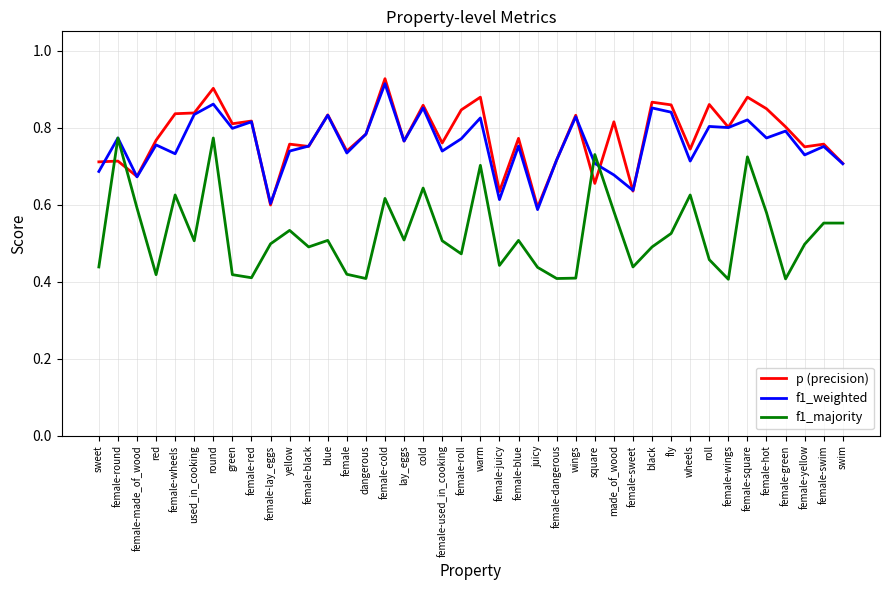

What is the total value across all series at wheels?

2.1